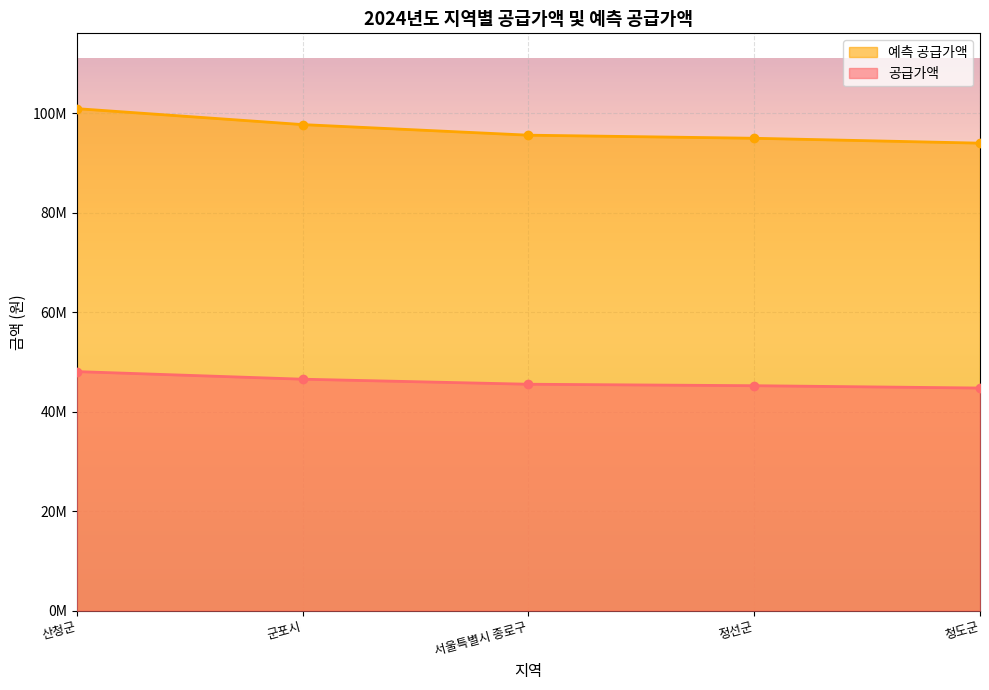

True or false: 공급가액 has a value of 40734726 at 산청군.

False